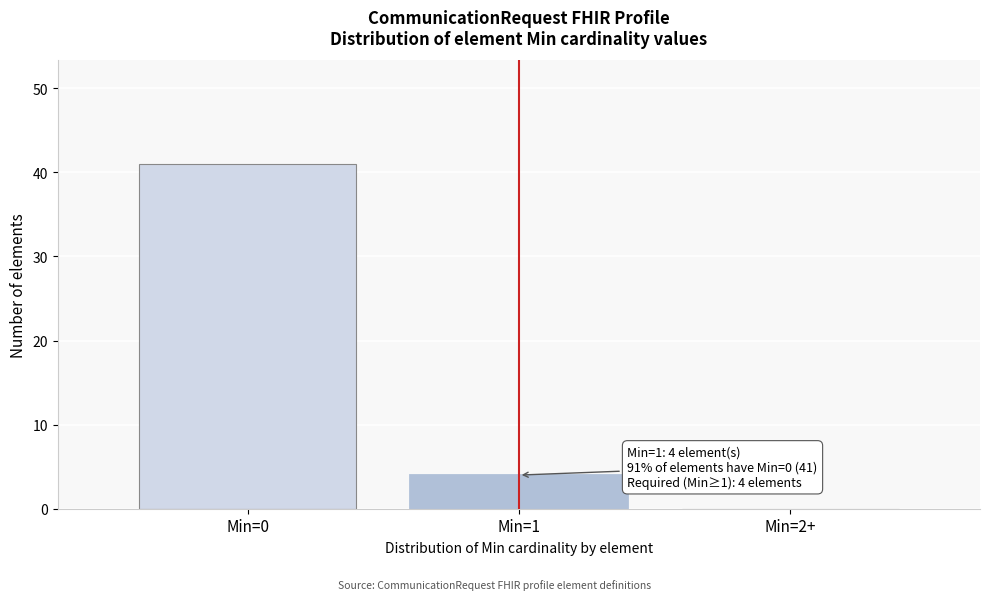

Reading left to right, what are all the values shown in this chart?

Min=0=41	Min=1=4	Min=2+=0